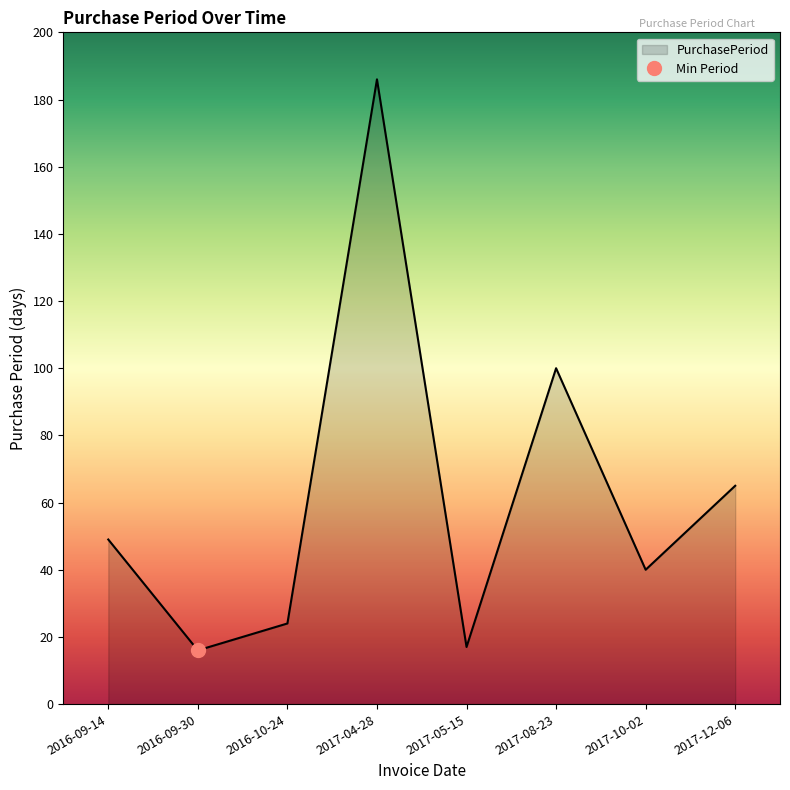

At which label is the value closest to 101?

2017-08-23